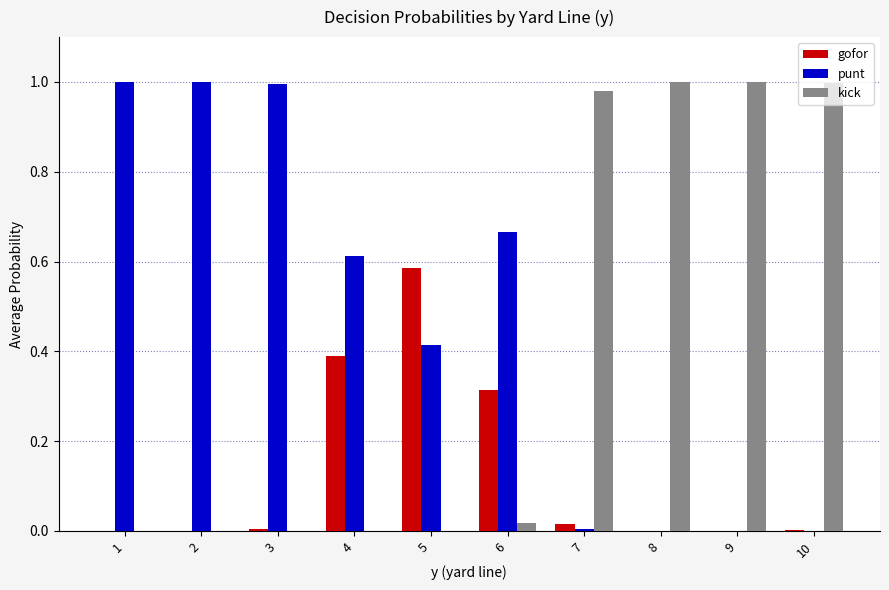

What is the sum of all punt values?

4.7